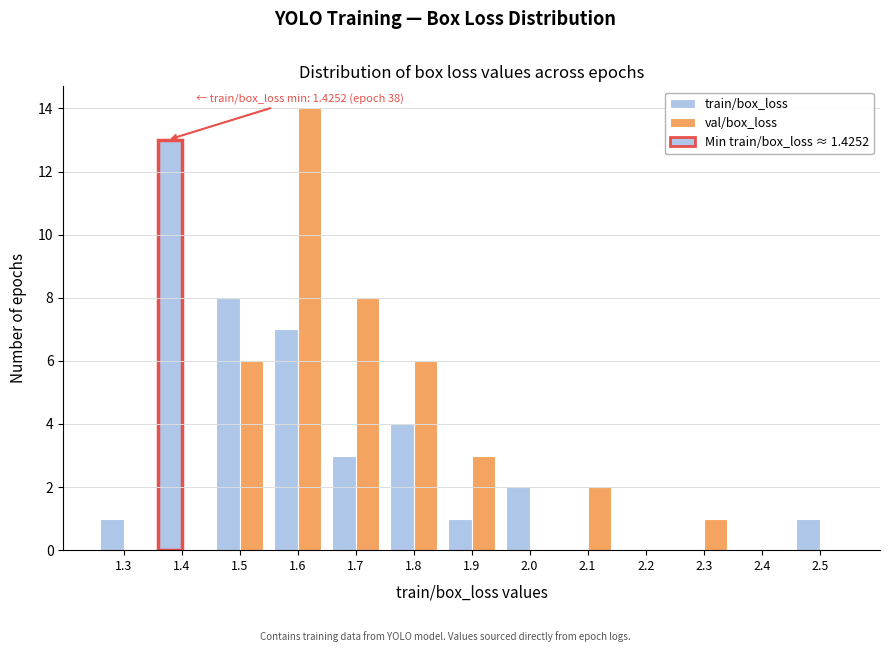

Reading right to left, list all the values displayed in this chart.

train/box_loss: 2.5=1	2.4=0	2.3=0	2.2=0	2.1=0	2.0=2	1.9=1	1.8=4	1.7=3	1.6=7	1.5=8	1.4=13	1.3=1
val/box_loss: 2.5=0	2.4=0	2.3=1	2.2=0	2.1=2	2.0=0	1.9=3	1.8=6	1.7=8	1.6=14	1.5=6	1.4=0	1.3=0